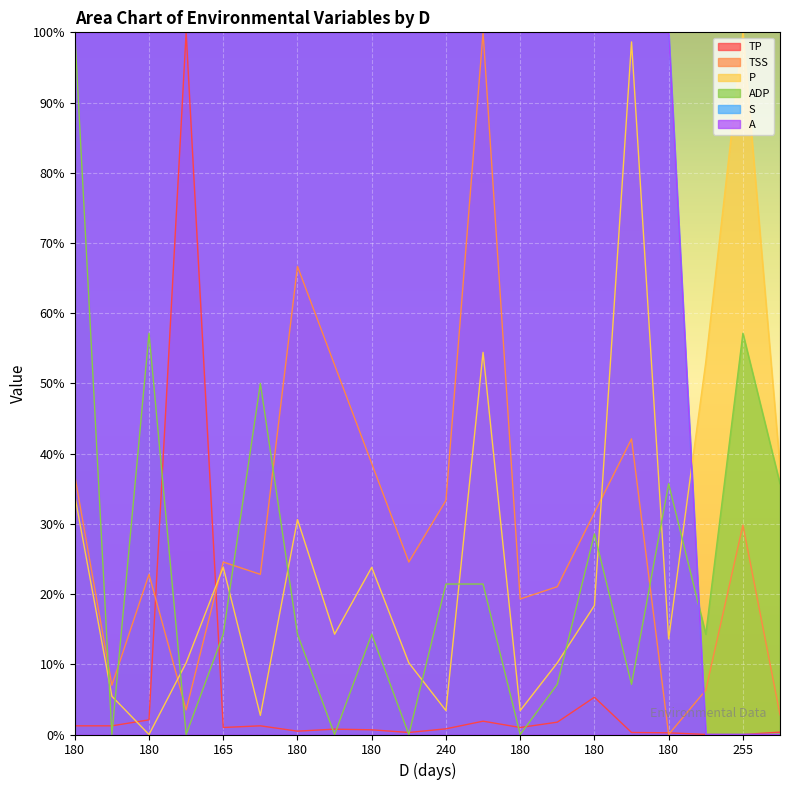

At how many categories does at least one series exceed 74?

18